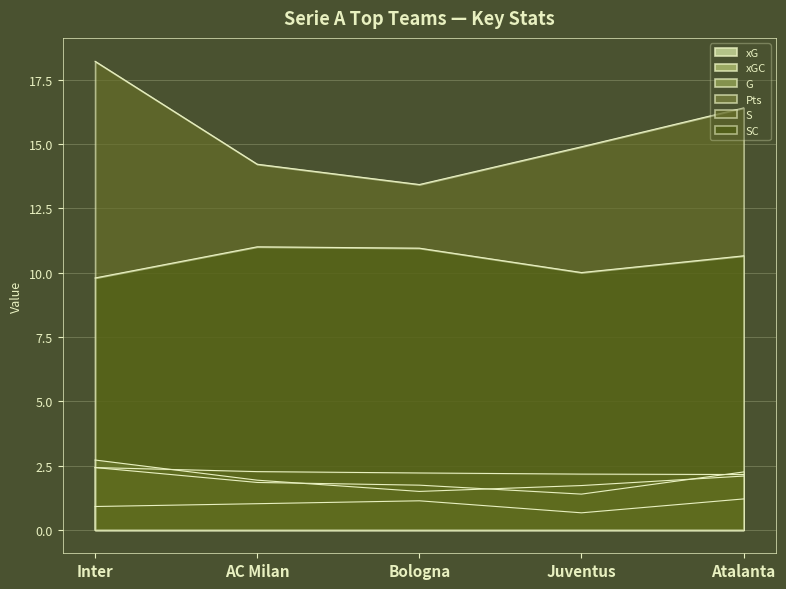

What are all the series names shown in the legend?

xG, xGC, G, Pts, S, SC